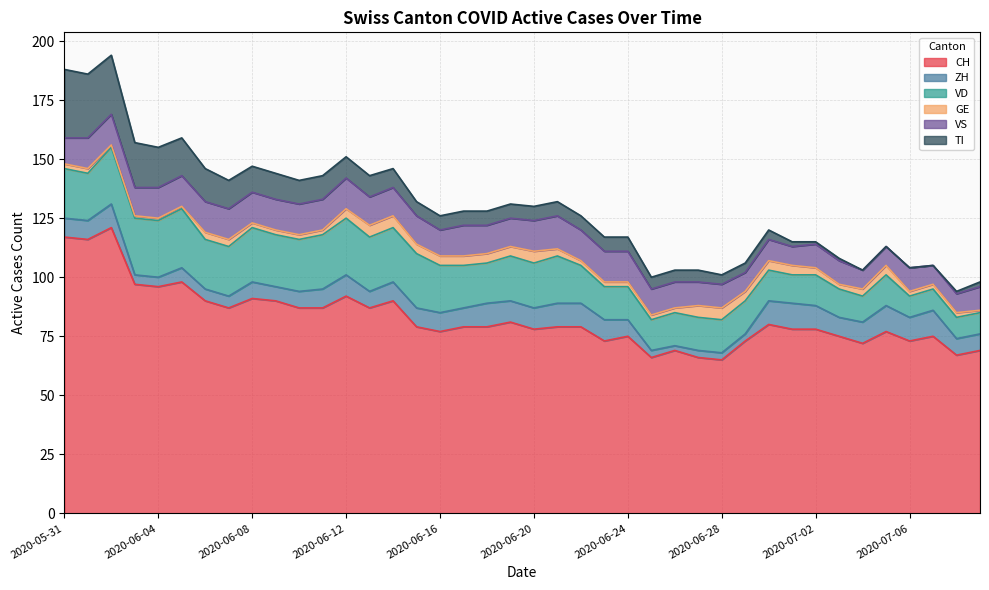

Does the chart display data point markers on the line(s)?

No